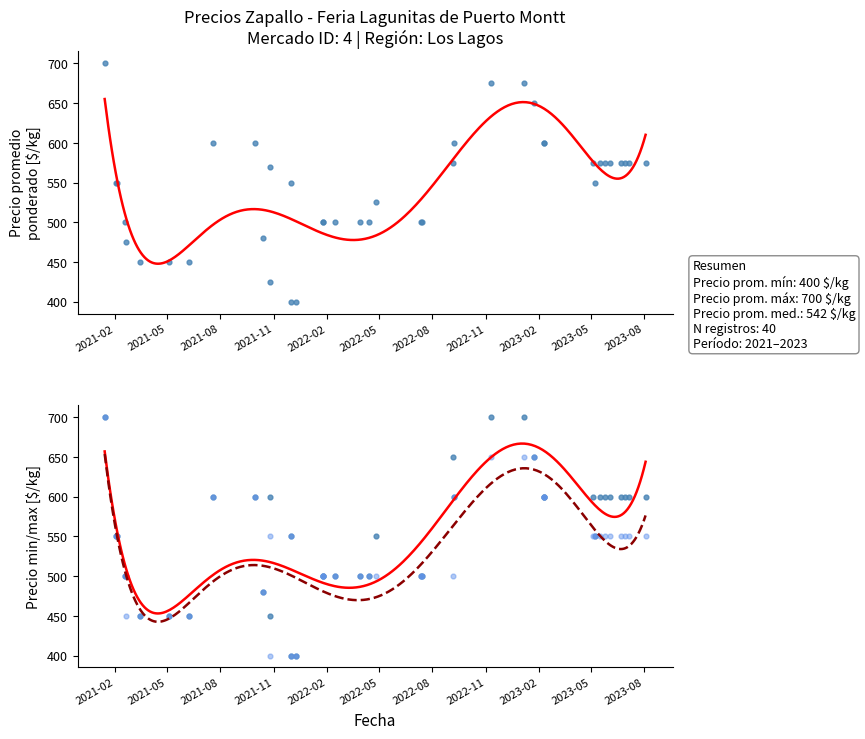

Which series has the widest spread of Y values?

Precio promedio ponderado